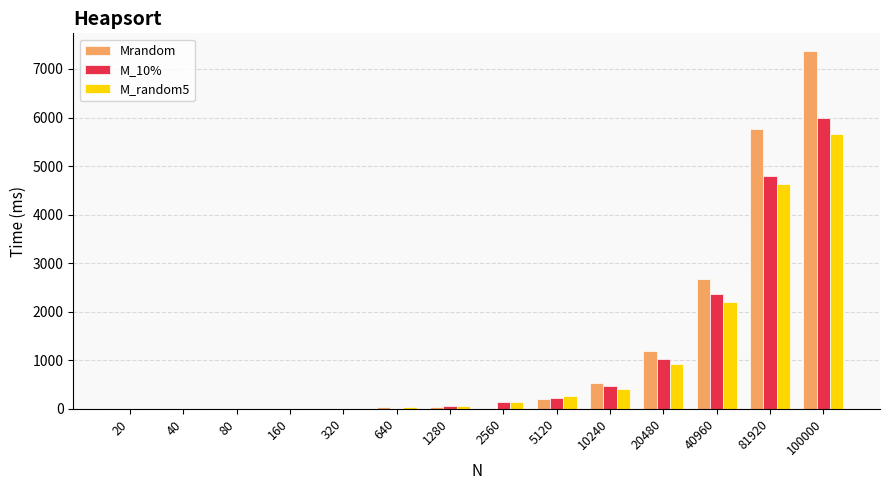

Which series has the widest spread of values?

Mrandom